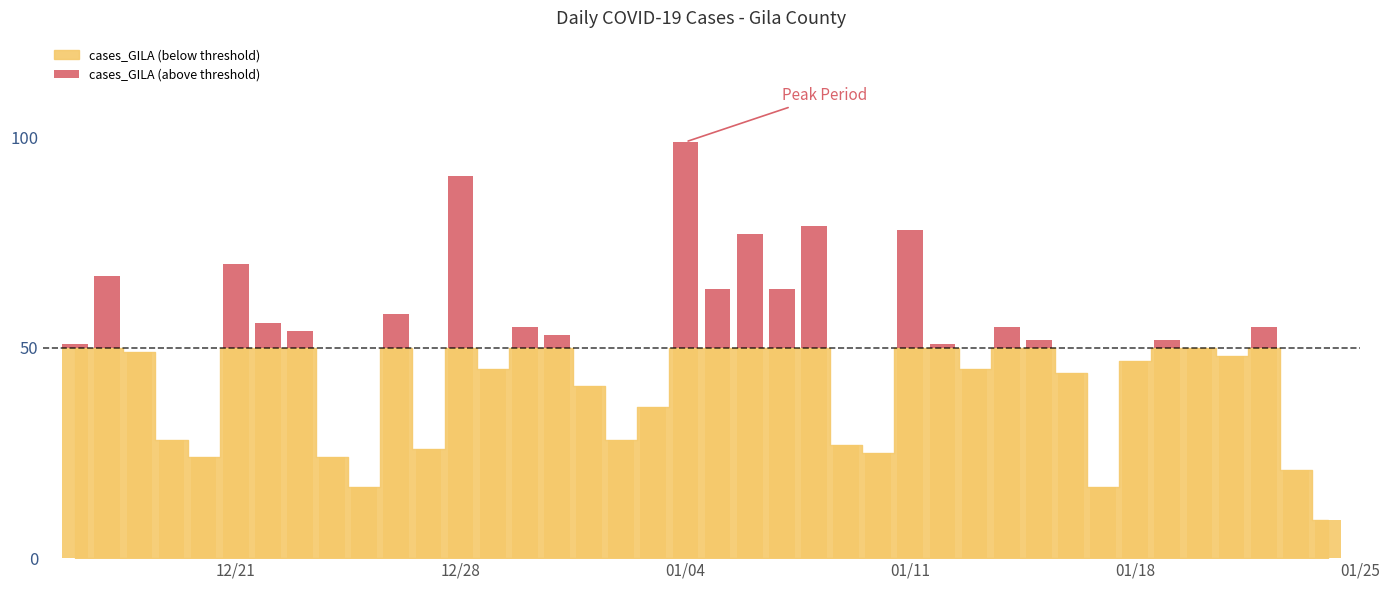

Reading left to right, transcribe all the data shown in this chart.

1	17	0	0	0	20	6	4	0	0	8	0	41	0	5	3	0	0	0	49	14	27	14	29	0	0	28	1	0	5	2	0	0	0	2	0	0	5	0	0